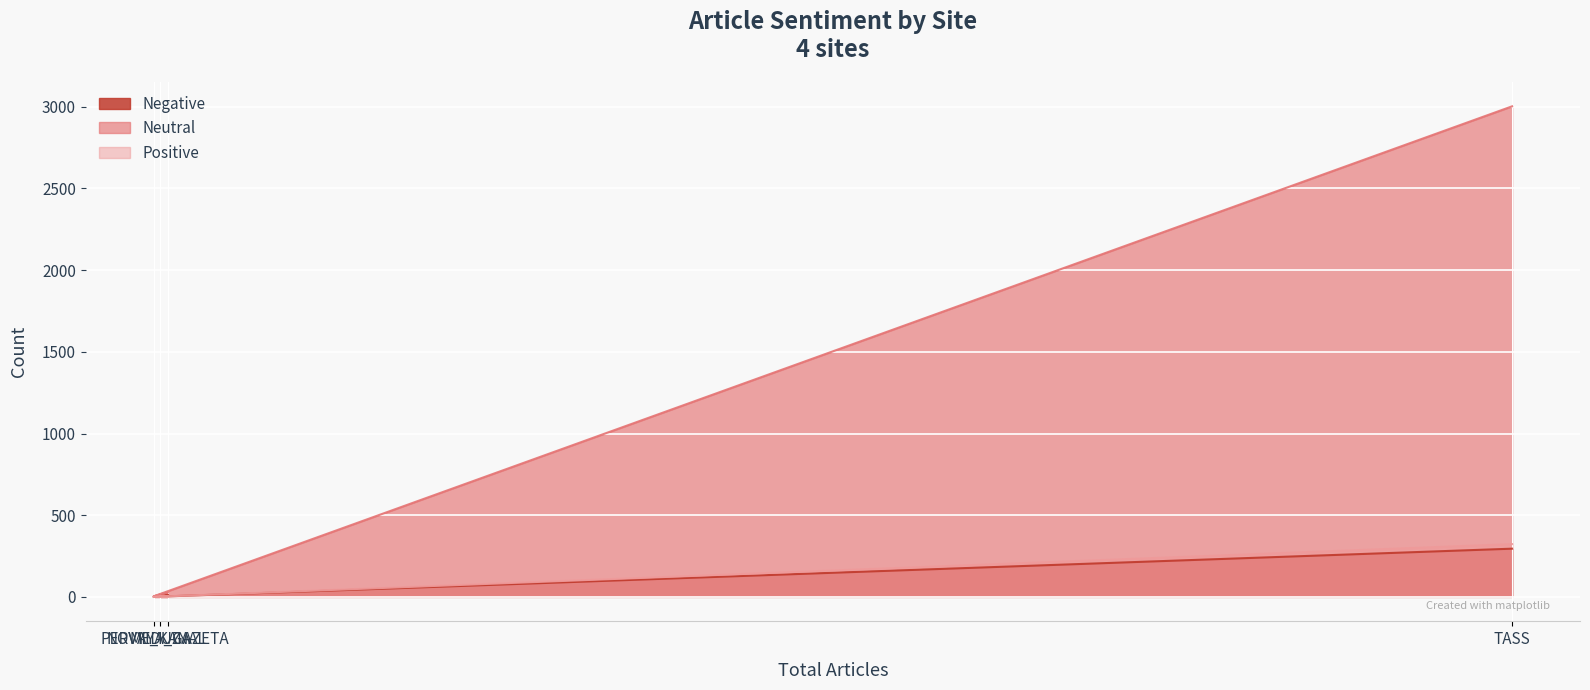

Count the number of categories in the chart.

4